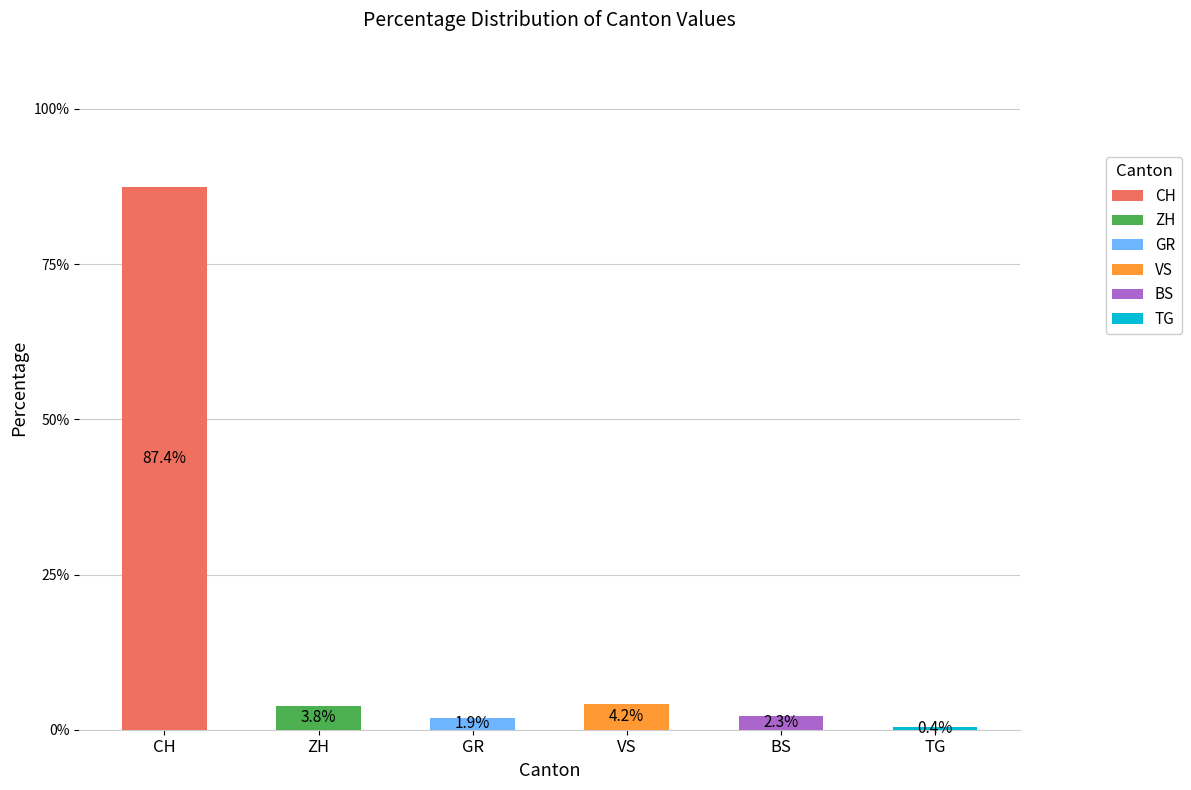

Are the bars grouped side by side (vs. stacked)?

Yes